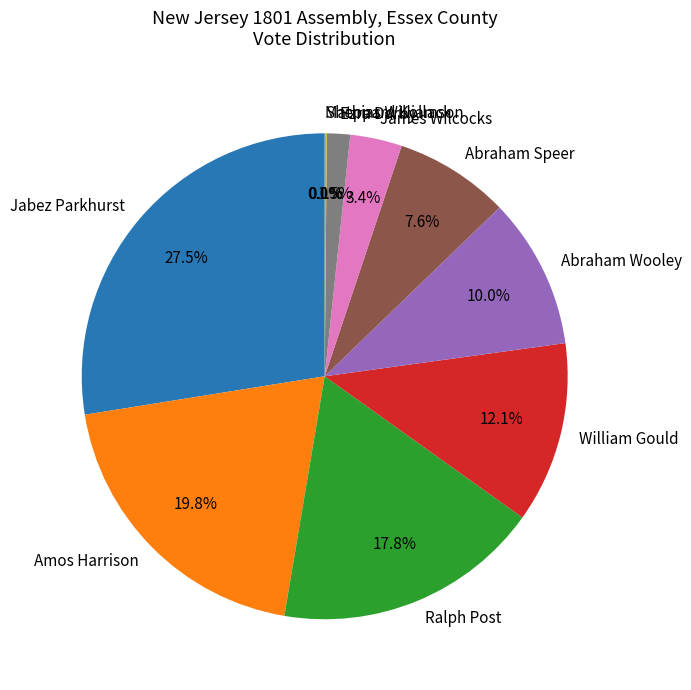

True or false: James Wilcocks accounts for 3% of the total.

True